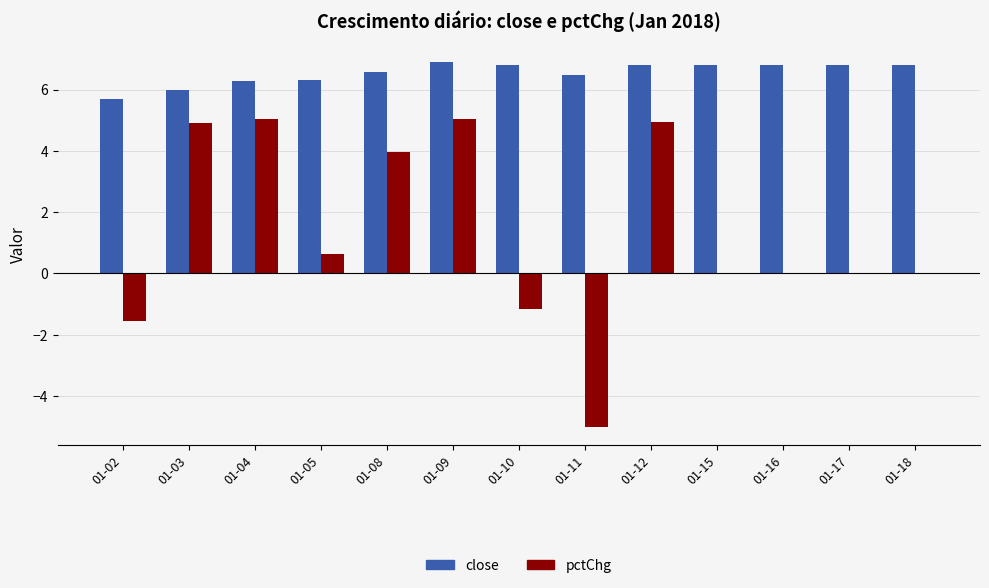

Count the number of categories in the chart.

13